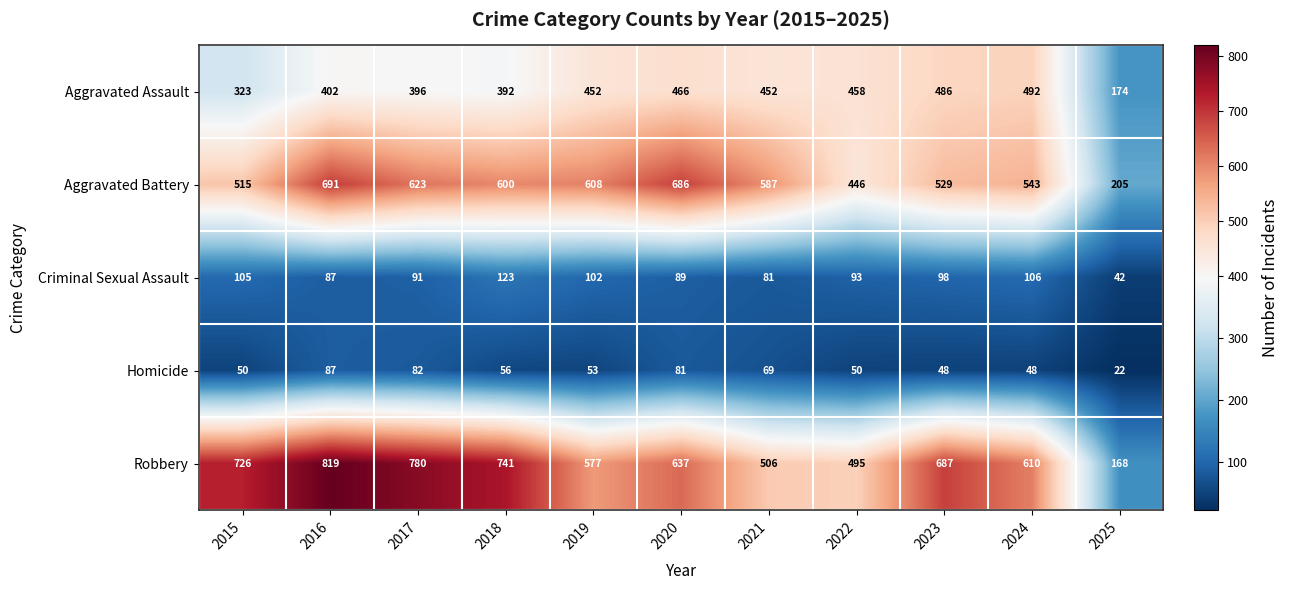

At which label does Homicide reach its peak?

2016